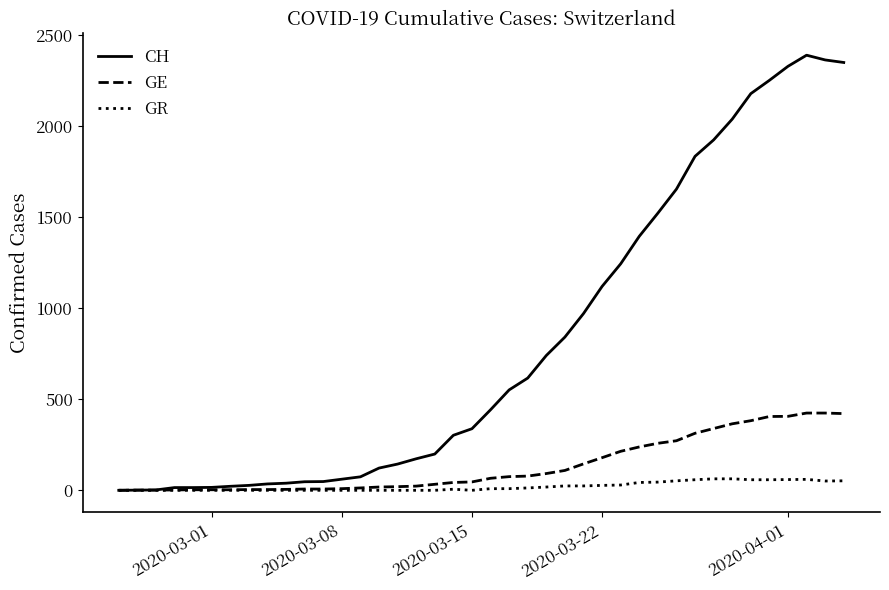

Which series has the widest spread of values?

CH